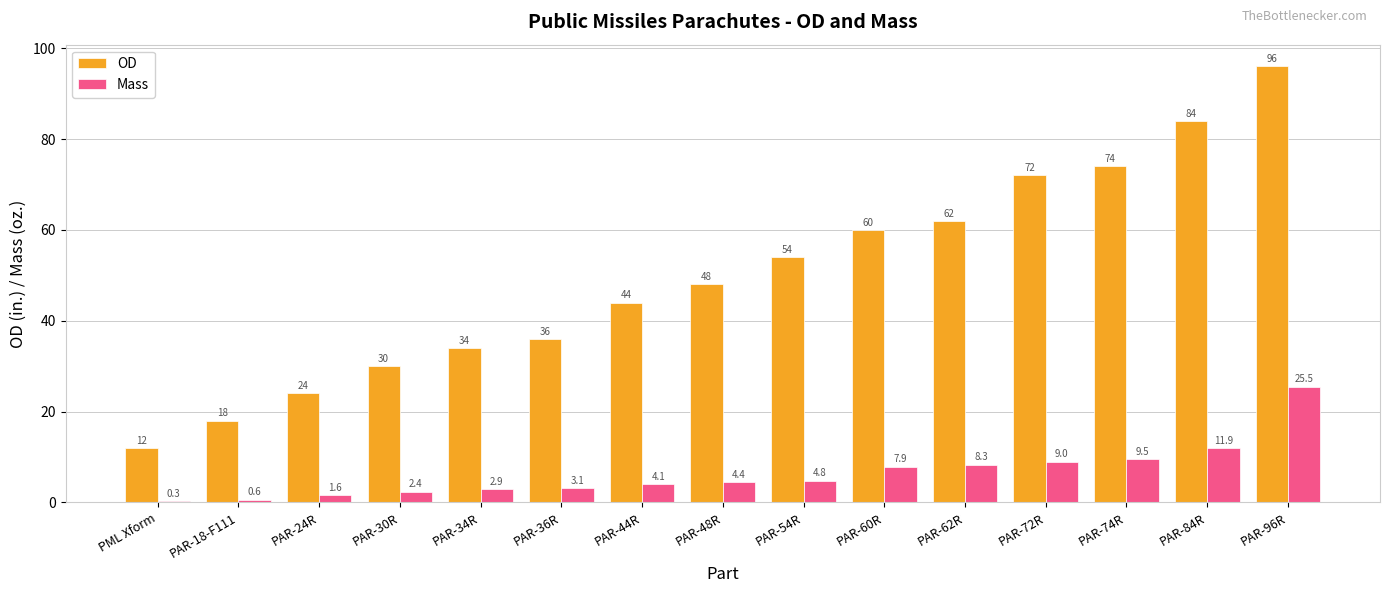

At which category is the sum across all series the highest?

PAR-96R